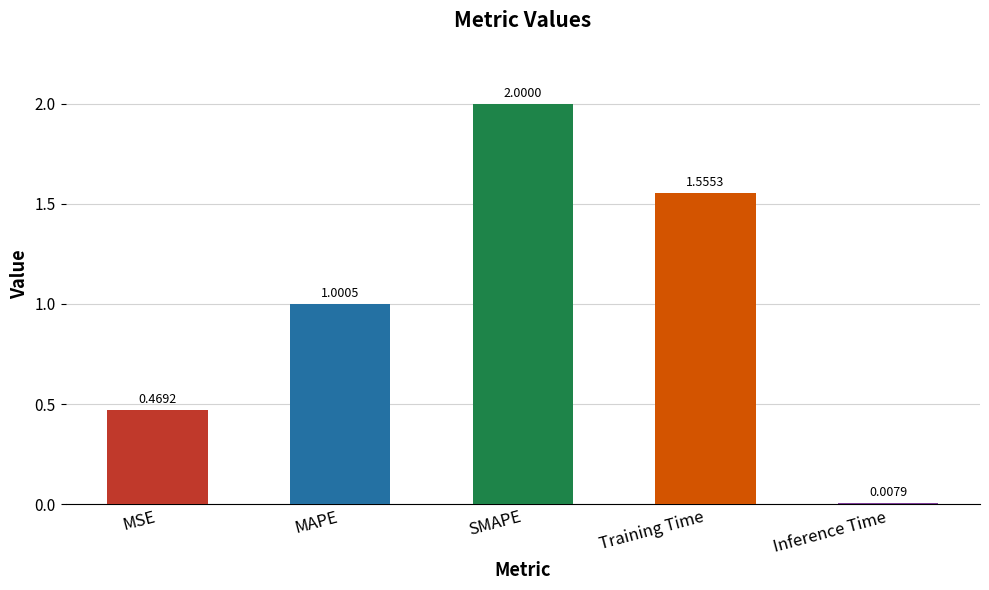

What is the label of the 1st bar from the left?

MSE